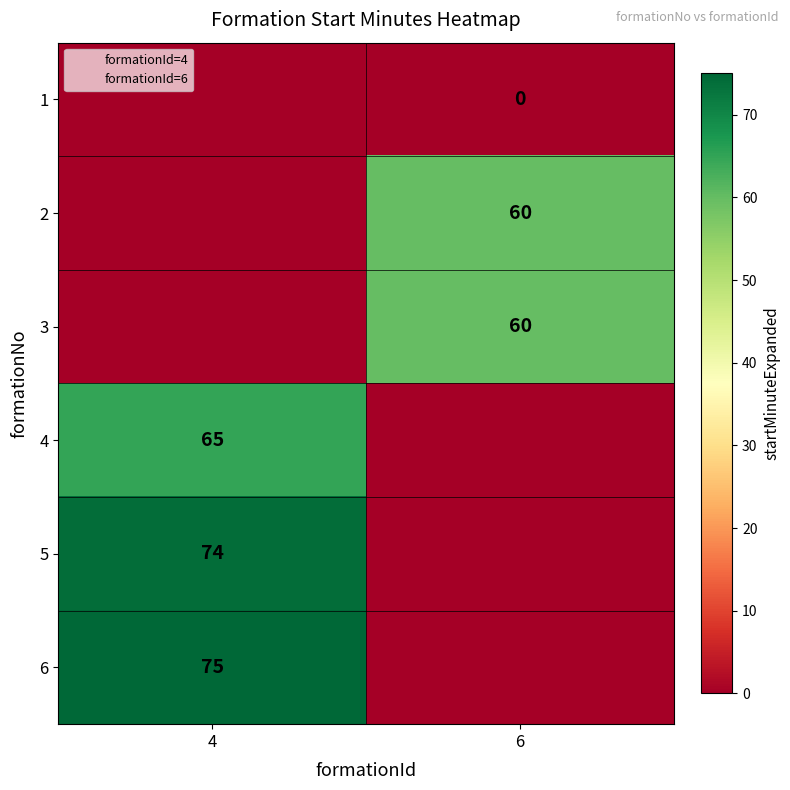

Count the number of categories in the chart.

2